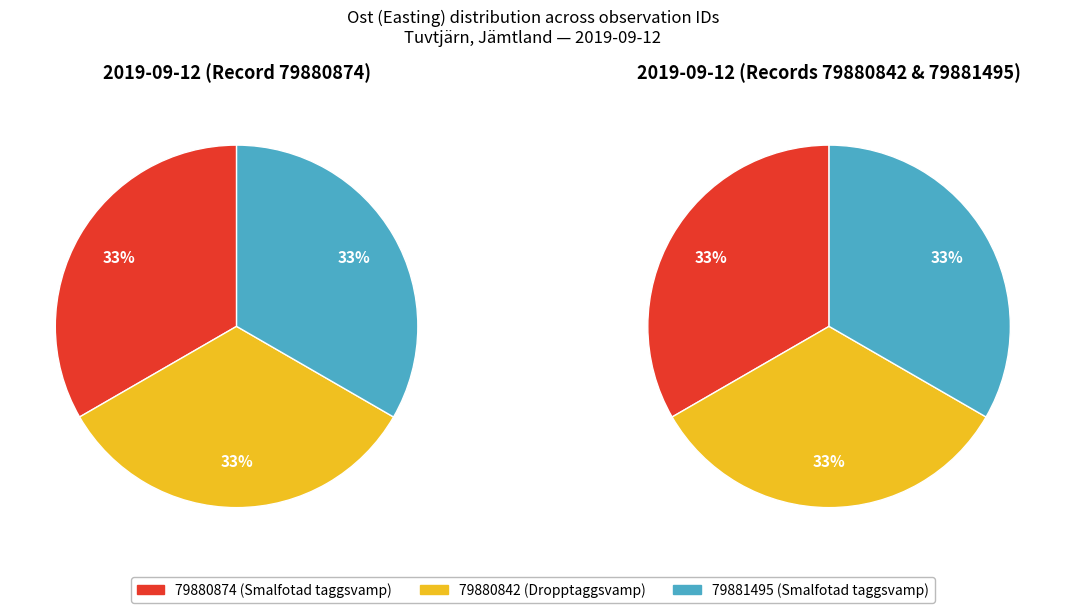

Is there a majority slice in this chart?

No